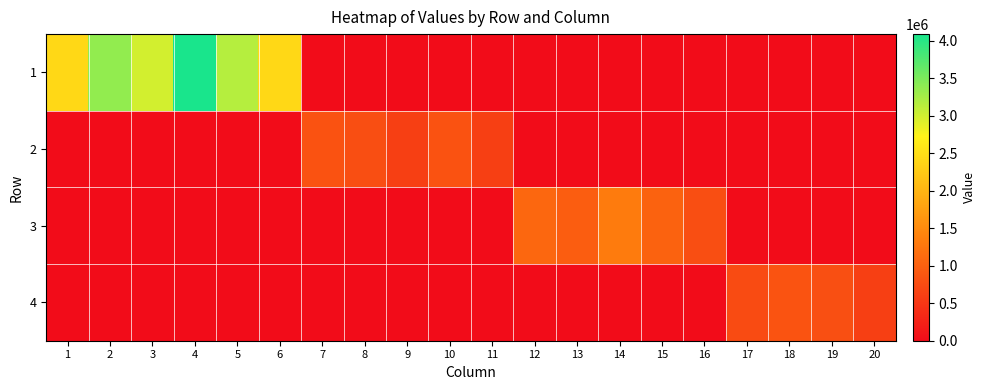

Between 10 and 6, which is larger?

6